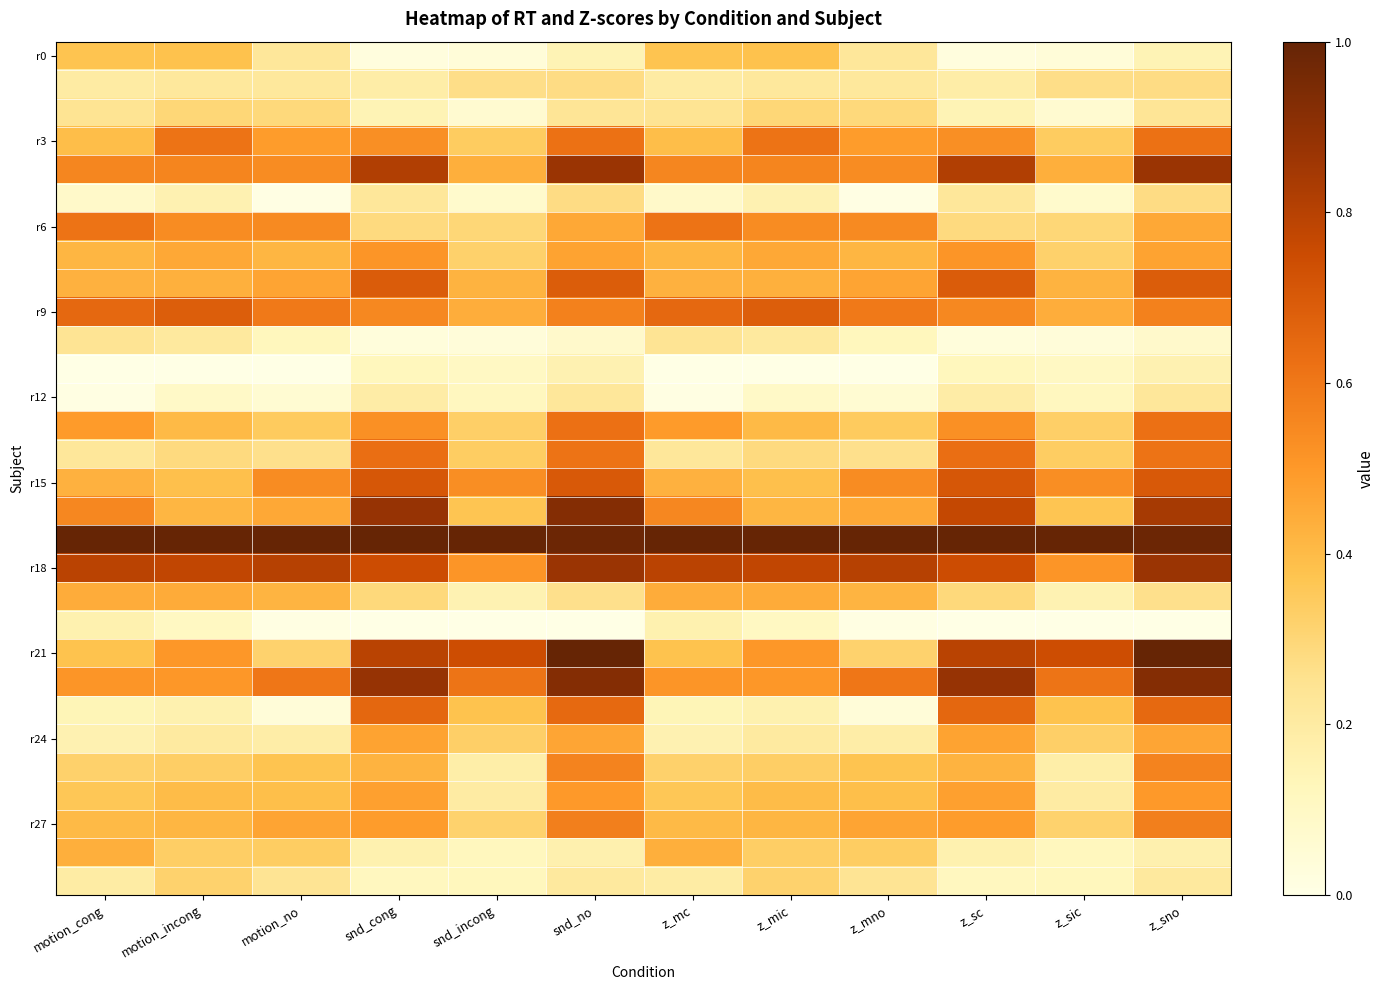

Count the number of categories in the chart.

12